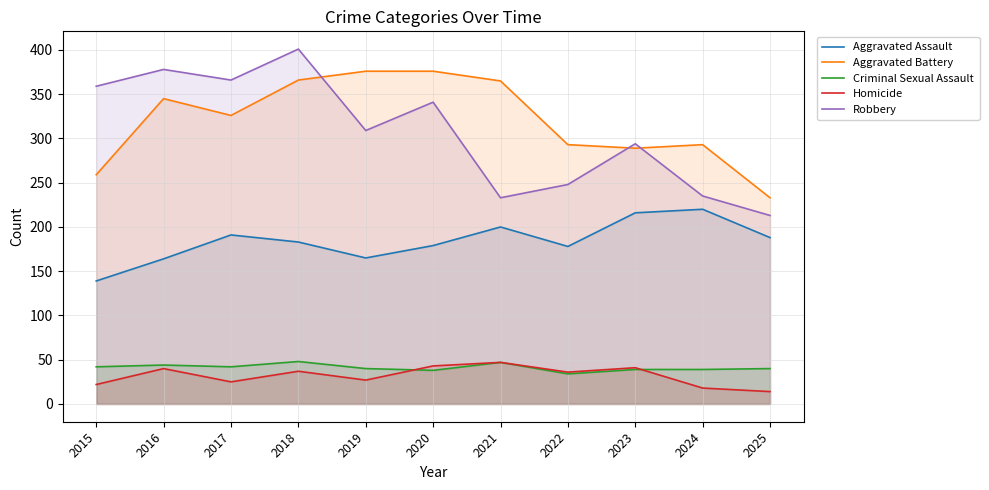

Is it true that Robbery equals 565 at 2015?

False